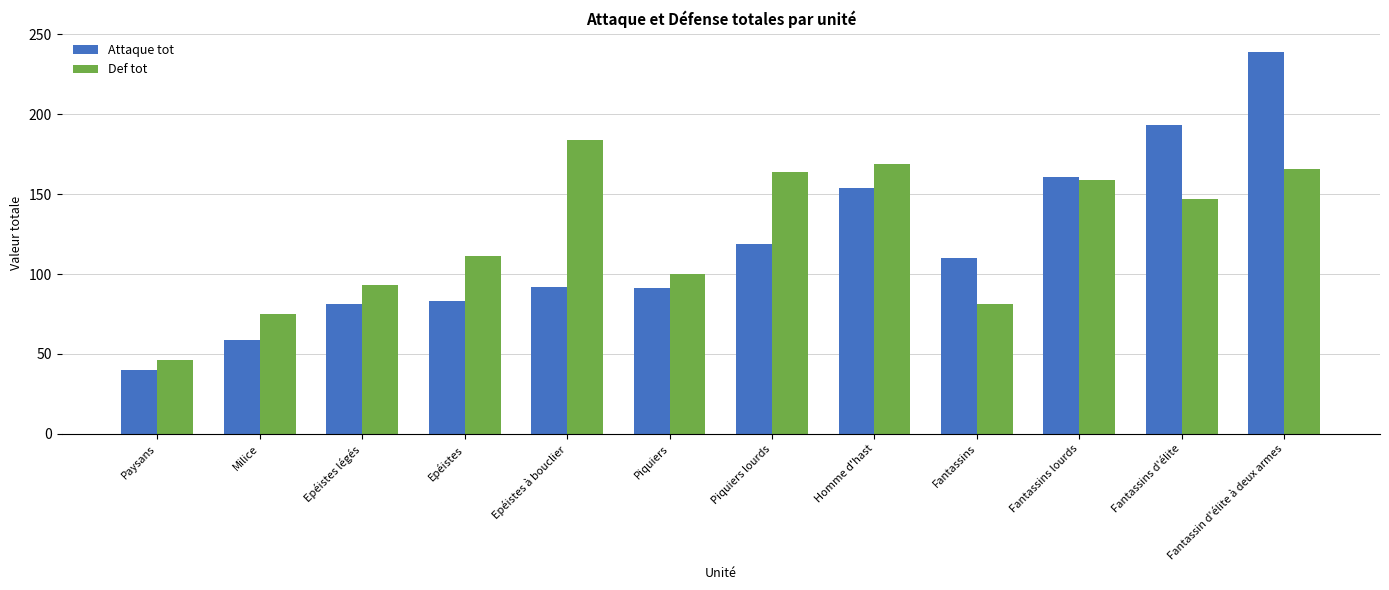

At how many categories does at least one series exceed 52?

11